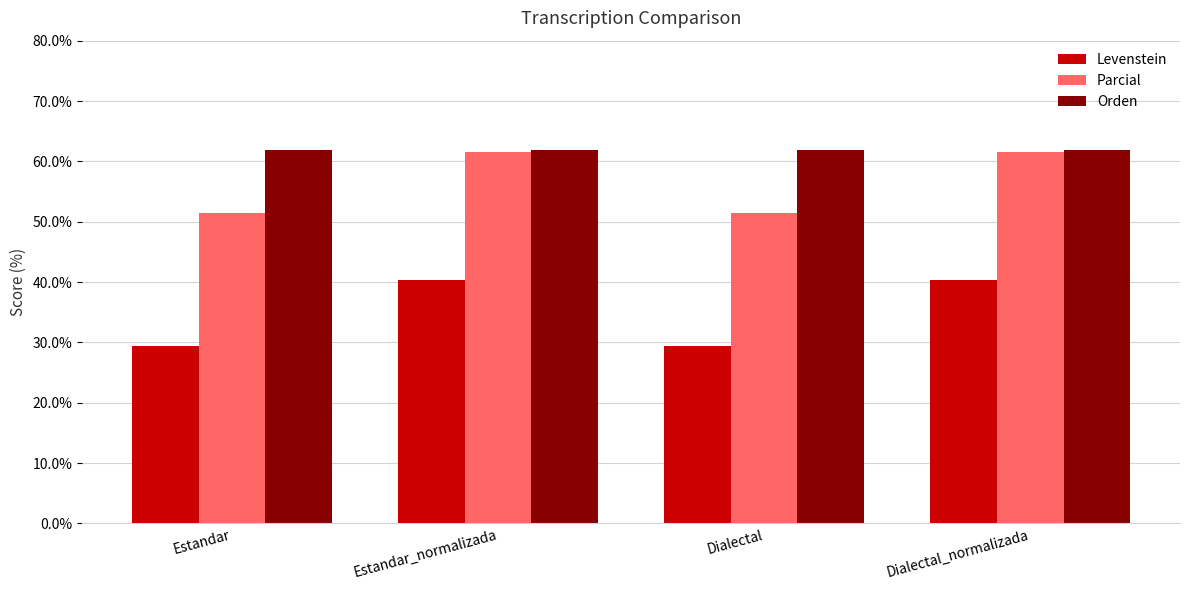

What is the highest value of the Parcial series?

61.5